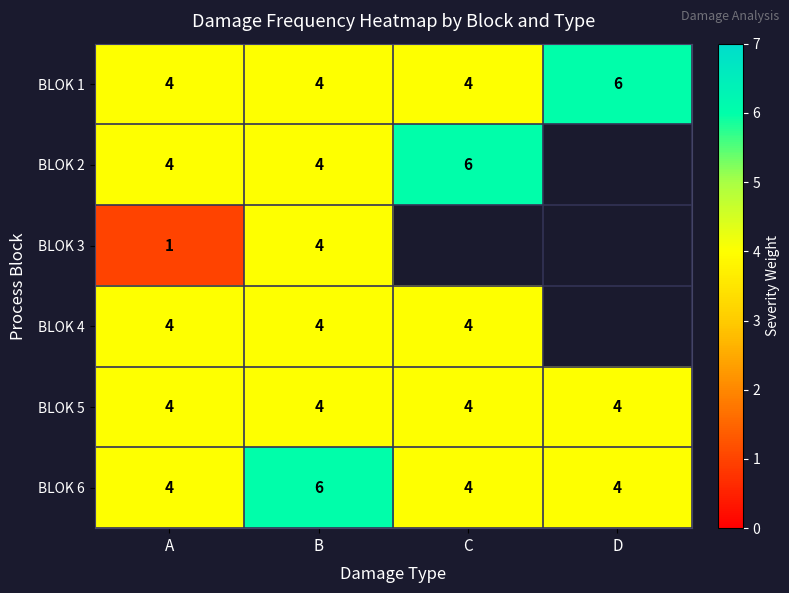

Is it true that BLOK 2 equals 4 at B?

True